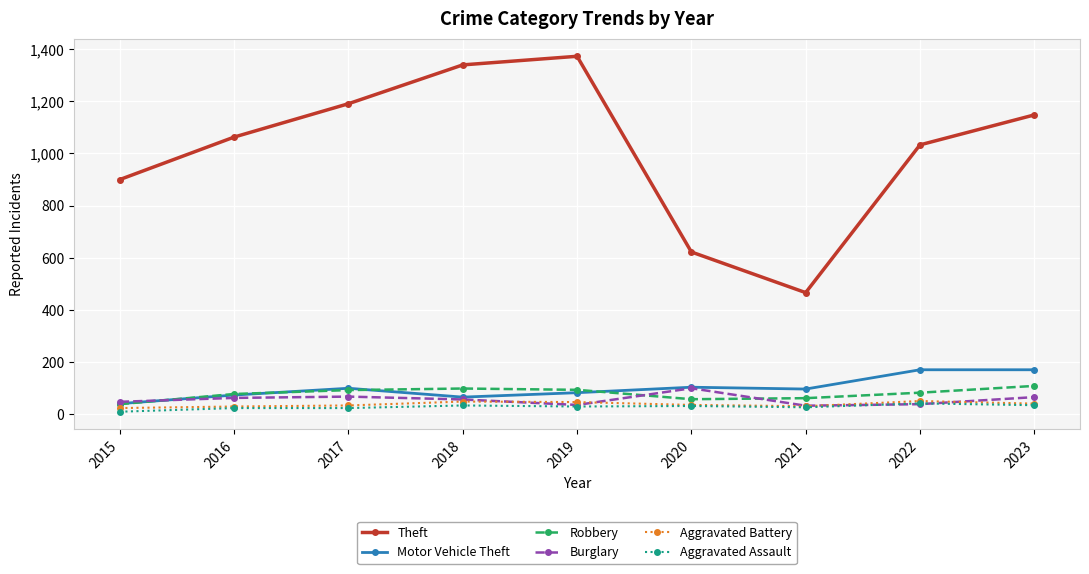

In Theft, how many points are lower than both neighbors (excluding endpoints)?

1